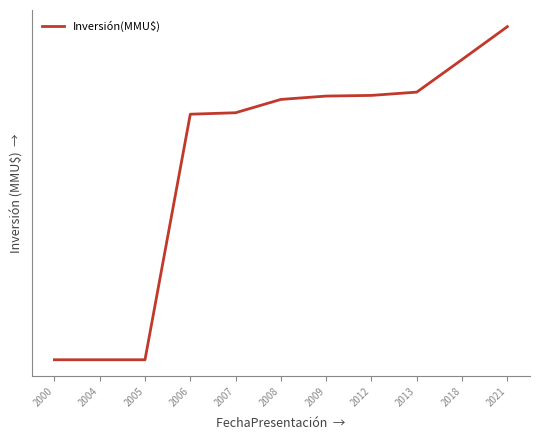

Is this an area chart (filled region under the line)?

No